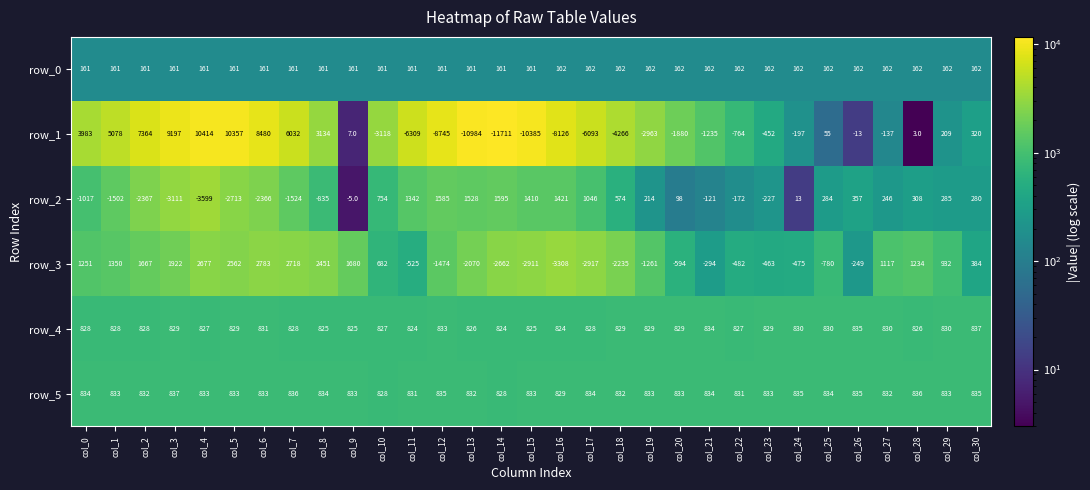

At which label does row_4 reach its peak?

col_30